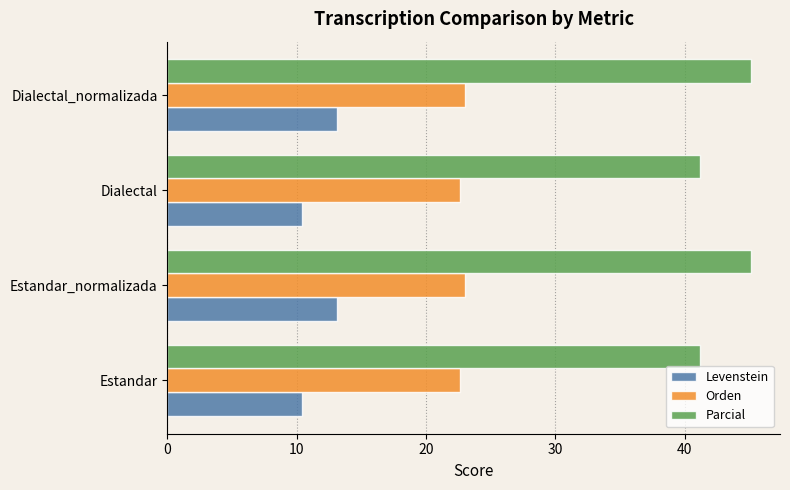

The value of Parcial at Dialectal is 41.2. True or false?

True